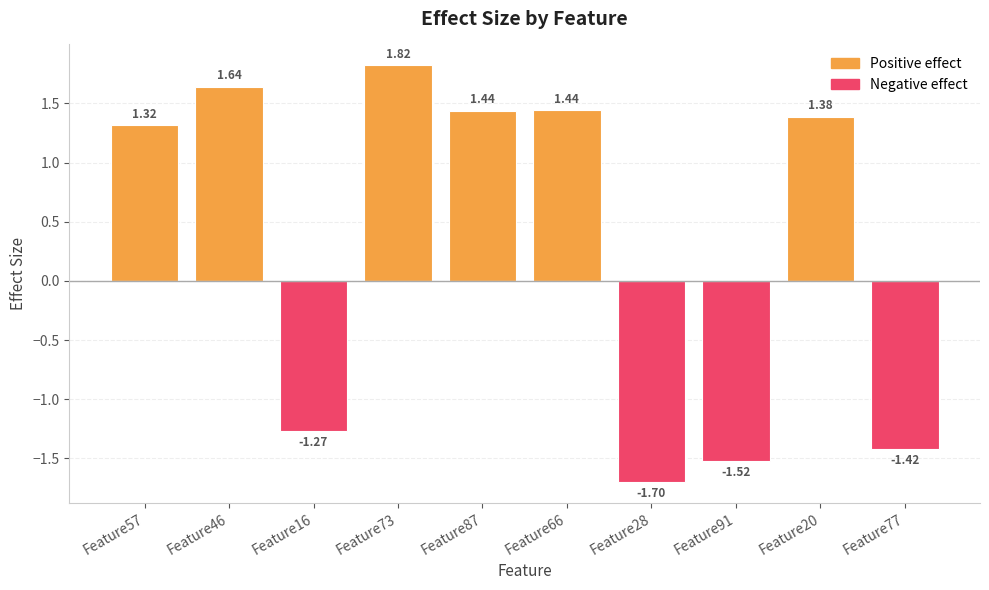

Which series has the widest spread of values?

Positive effect